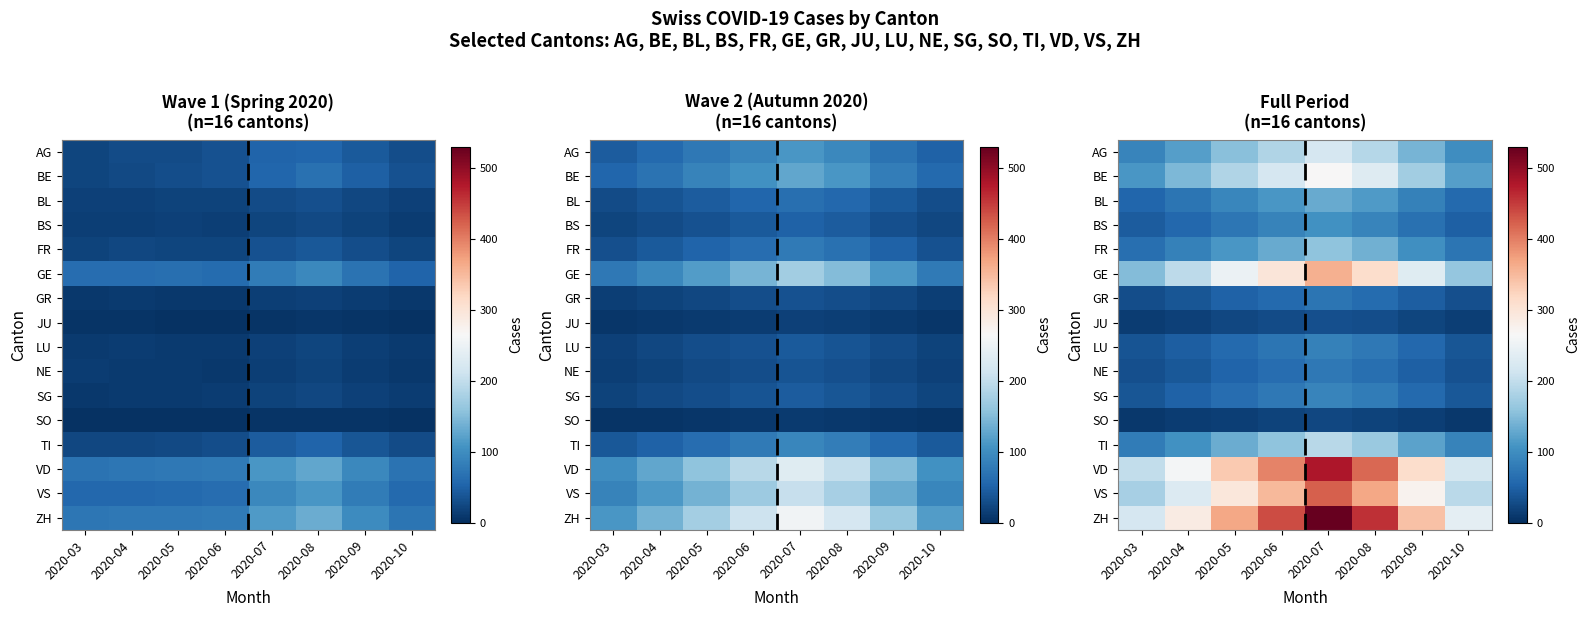

What is the difference between the maximum and minimum values in the LU series?

50